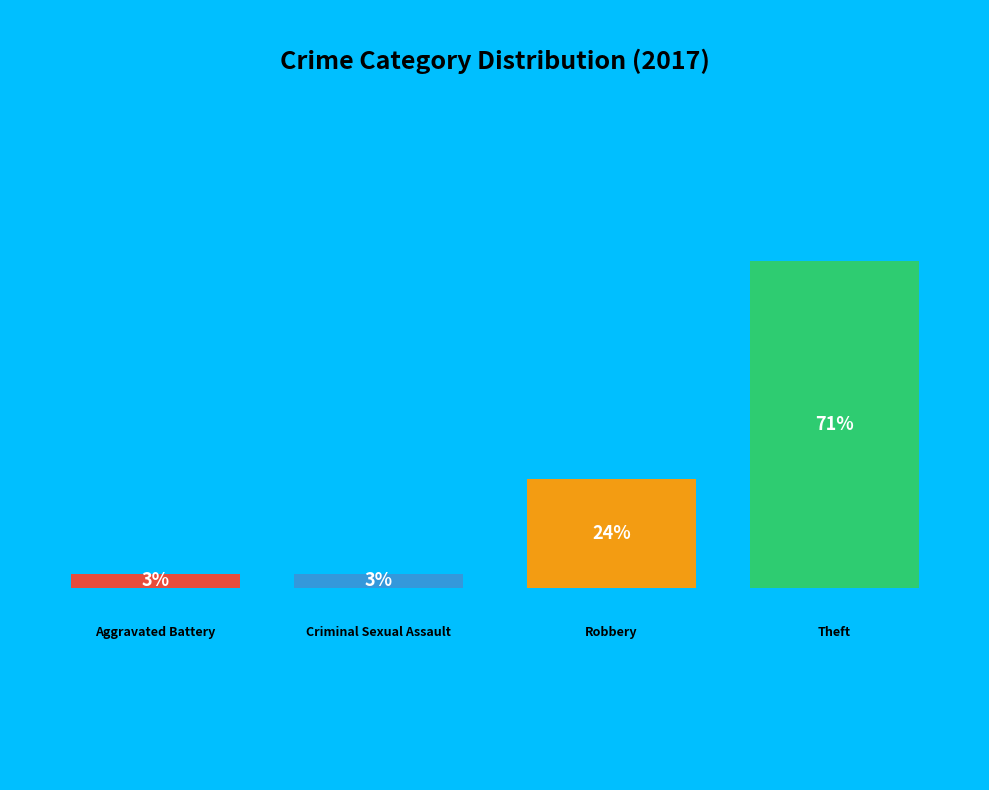

What is the smallest slice in the pie chart?

Aggravated Battery